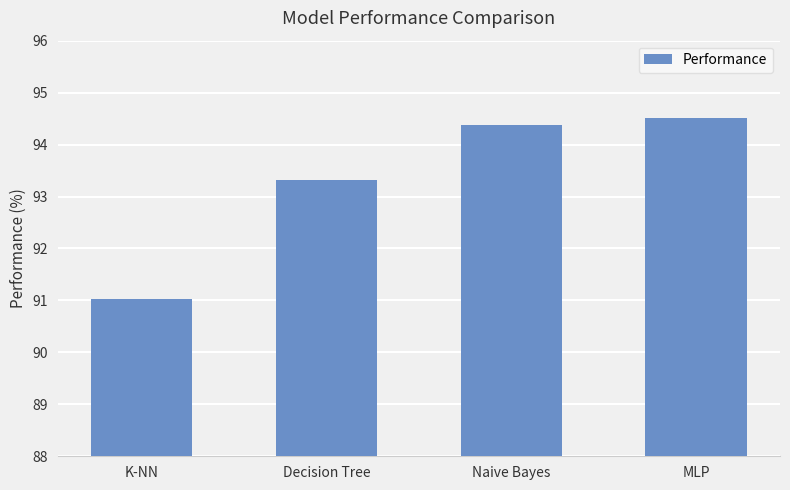

Approximately how many times larger is the value at Naive Bayes compared to Decision Tree?

1.0